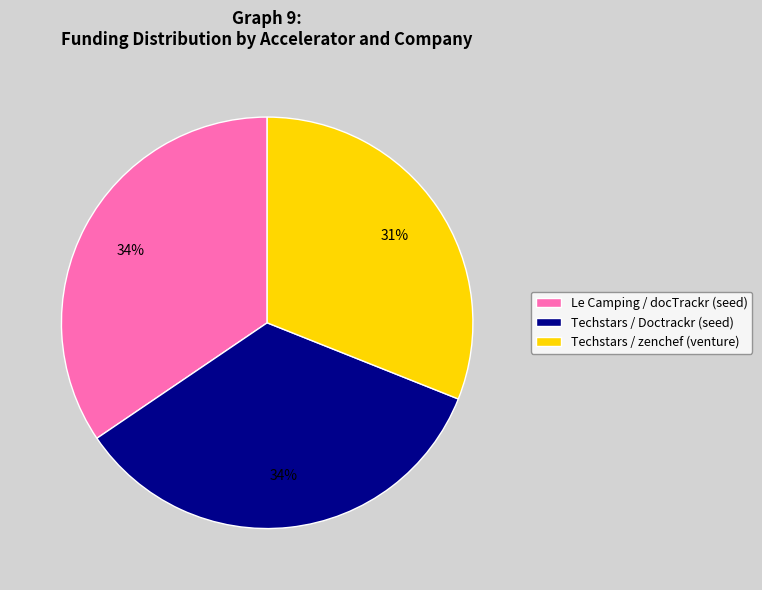

Combined, do Techstars / zenchef (venture) and Techstars / Doctrackr (seed) account for over 50%?

Yes